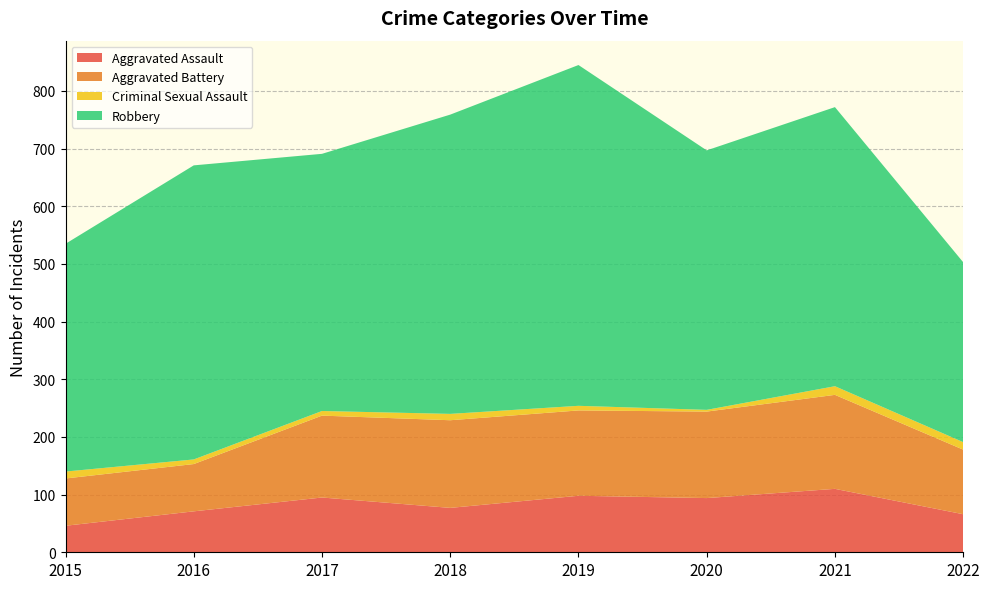

Reading left to right, extract all data points from this chart.

Aggravated Assault: 46	71	95	77	98	94	110	66
Aggravated Battery: 82	82	142	152	148	150	163	112
Criminal Sexual Assault: 12	8	8	11	8	3	15	13
Robbery: 395	510	446	519	591	450	484	312